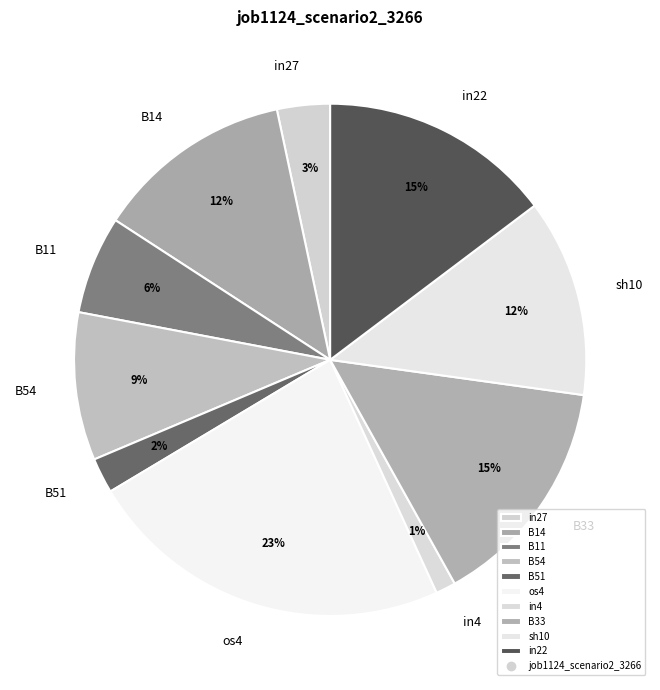

Count the number of slices in the pie.

10